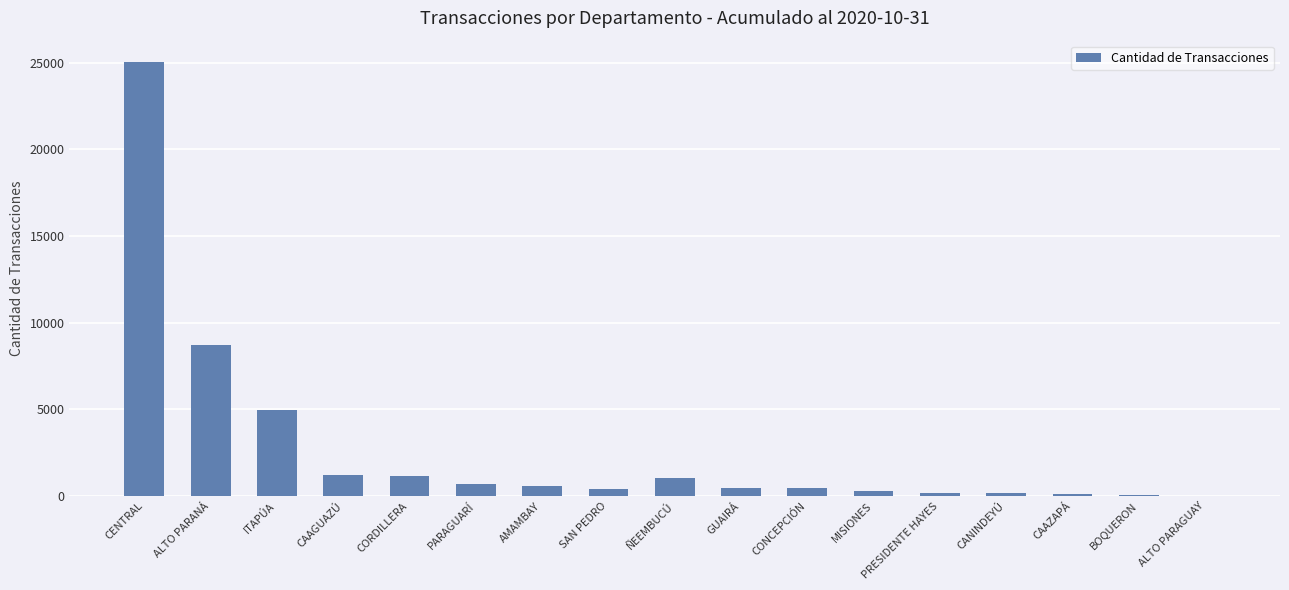

Which has a higher value, CENTRAL or ALTO PARAGUAY?

CENTRAL